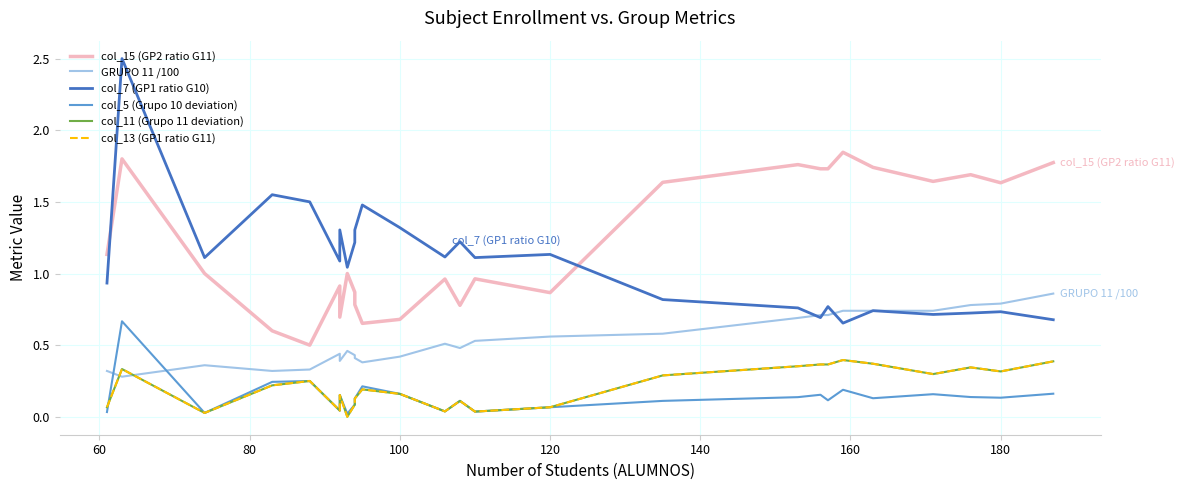

Count the number of categories in the chart.

26